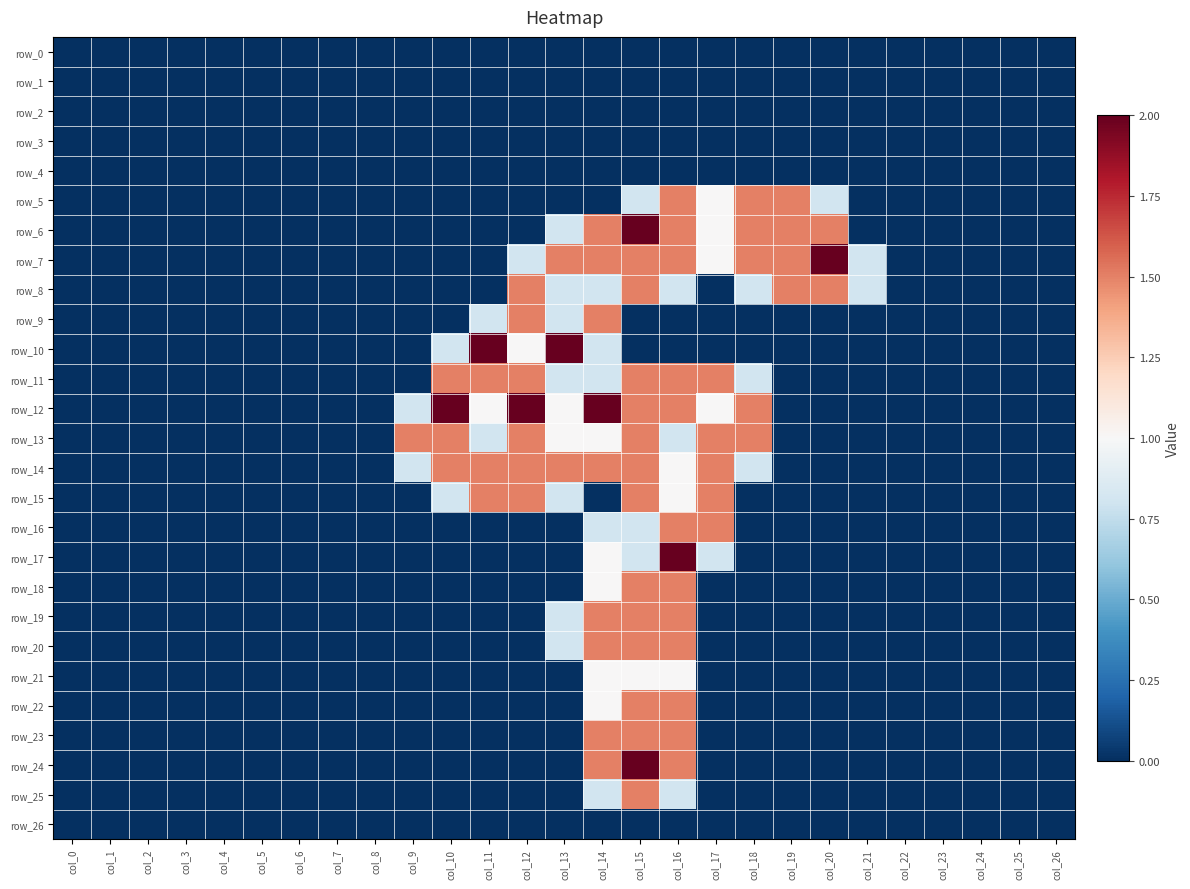

True or false: row_5 has a value of 0.5 at col_3.

False